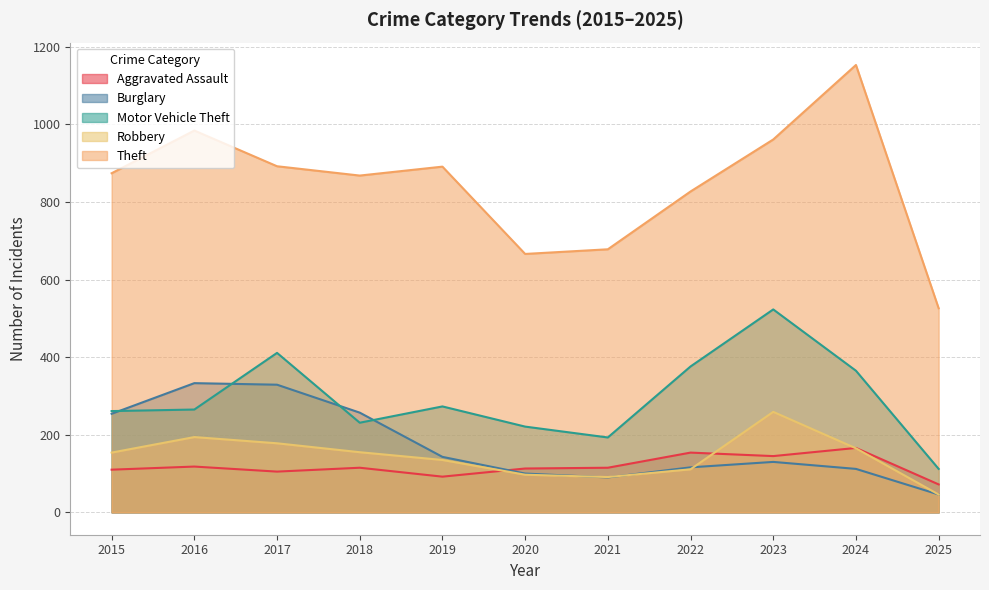

At which category does the chart reach its minimum across all series?

2025